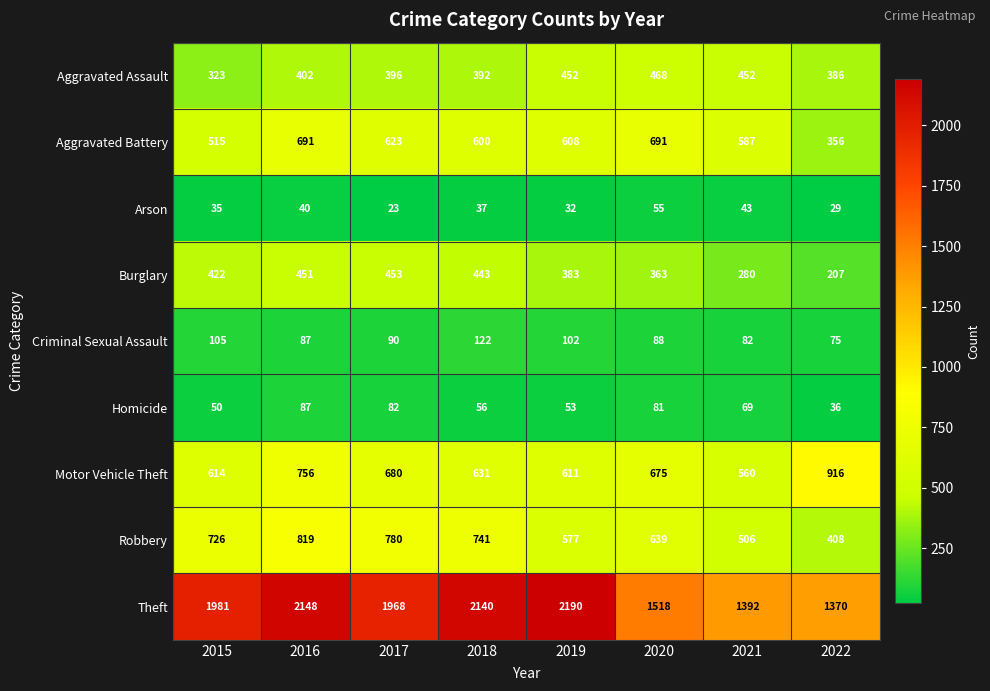

List the series in order of their peak value, lowest first.

Arson, Homicide, Criminal Sexual Assault, Burglary, Aggravated Assault, Aggravated Battery, Robbery, Motor Vehicle Theft, Theft